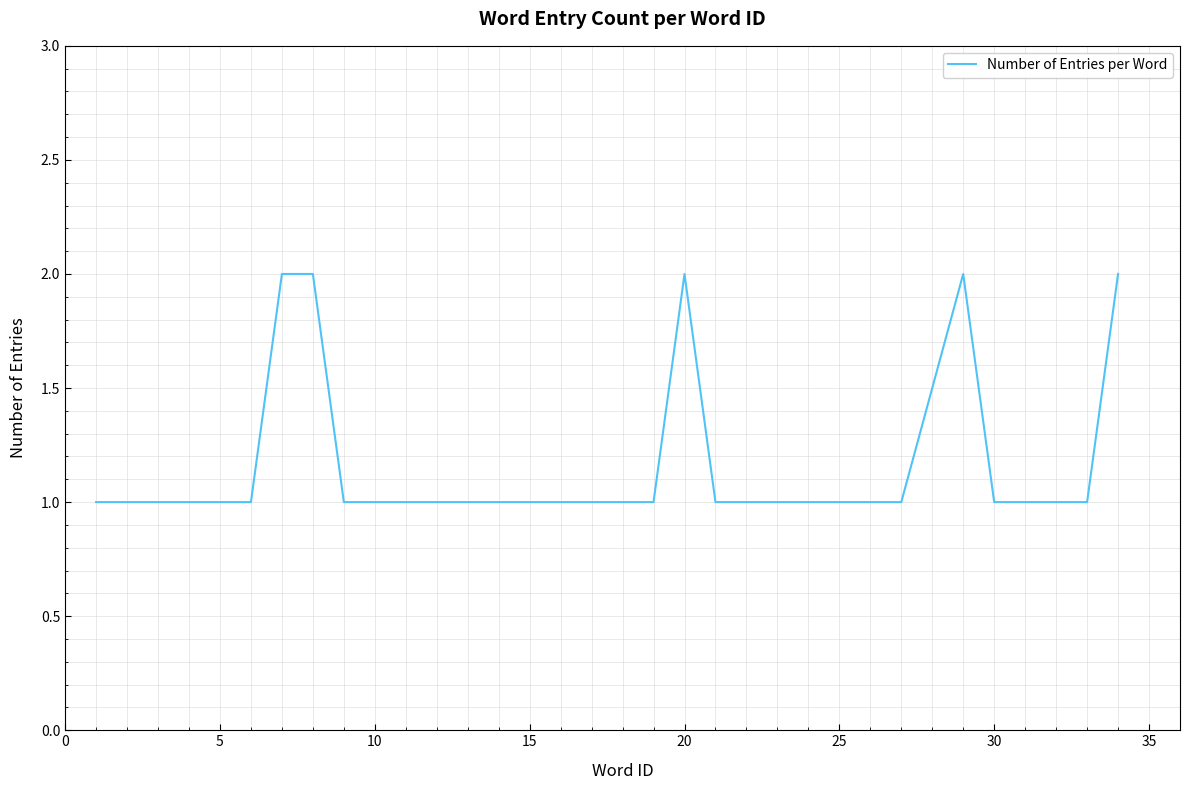

How many lines are shown in the chart?

1